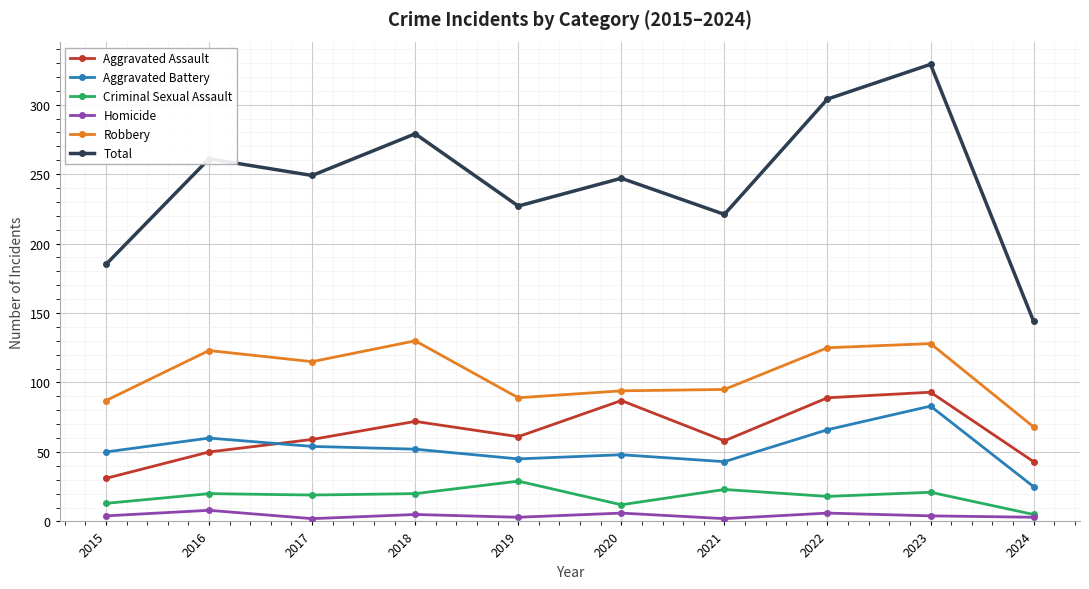

Is it true that Homicide equals 4 at 2023?

True